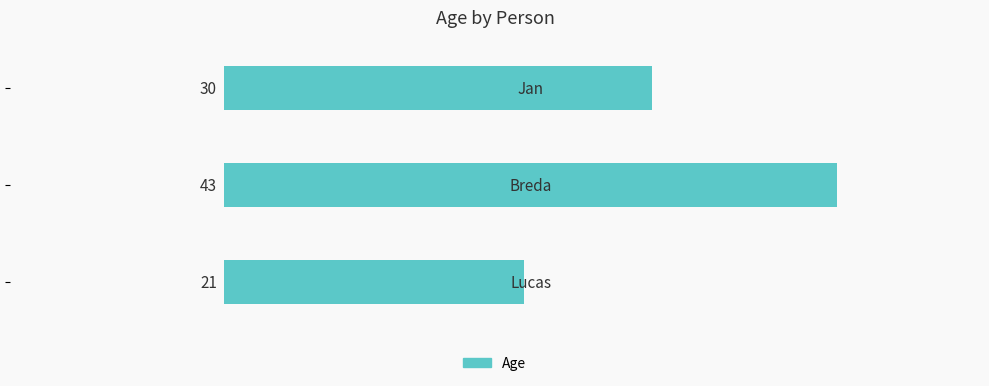

What is the minimum value shown in the chart?

21